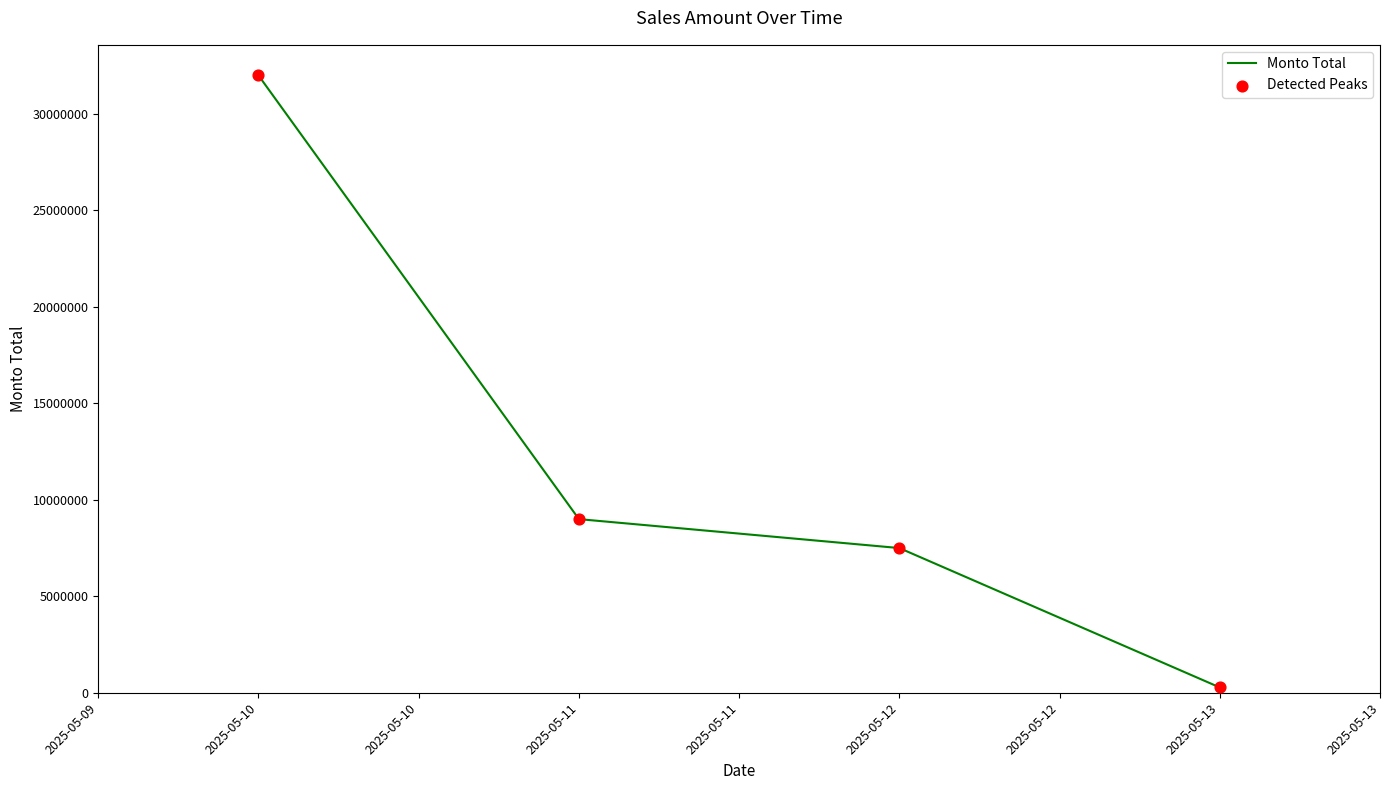

What is the maximum value shown in the chart?

32000000